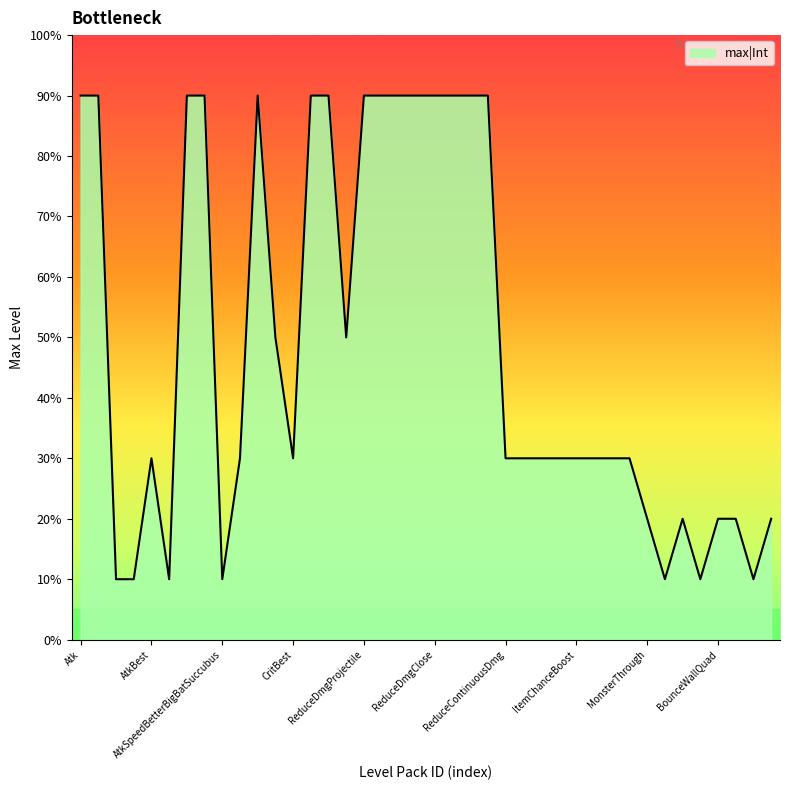

Reading left to right, what are all the values shown in this chart?

9	9	1	1	3	1	9	9	1	3	9	5	3	9	9	5	9	9	9	9	9	9	9	9	3	3	3	3	3	3	3	3	2	1	2	1	2	2	1	2